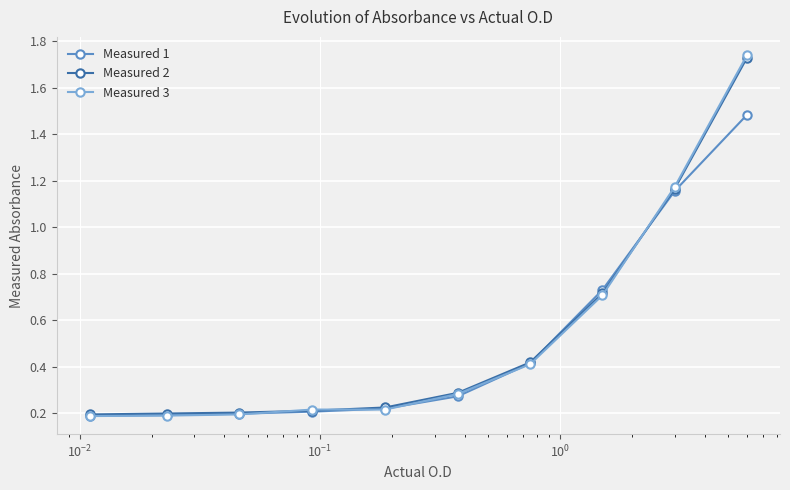

Which series has the widest spread of values?

Measured 3